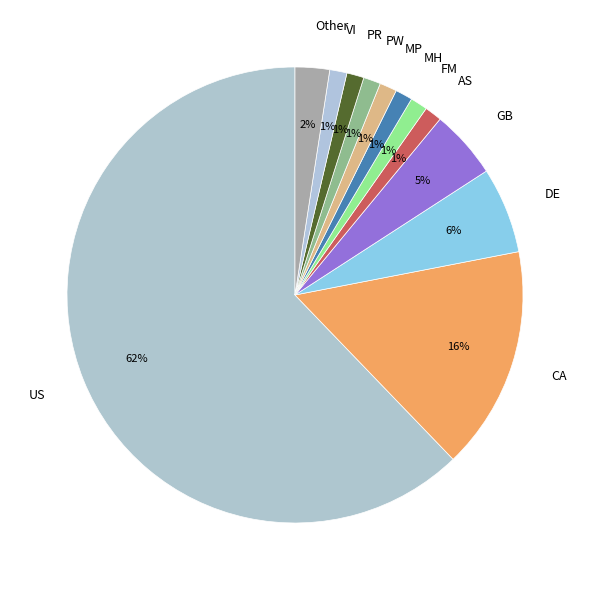

To the nearest percent, what is the difference between the MH and DE slice percentages?

5%